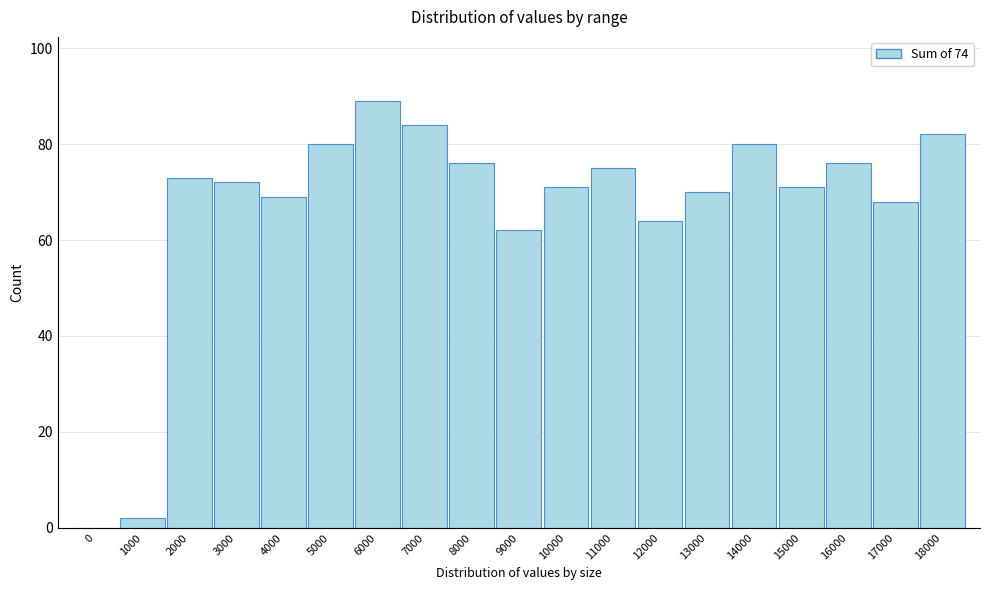

Reading left to right, extract all data points from this chart.

0=0	1000=2	2000=73	3000=72	4000=69	5000=80	6000=89	7000=84	8000=76	9000=62	10000=71	11000=75	12000=64	13000=70	14000=80	15000=71	16000=76	17000=68	18000=82